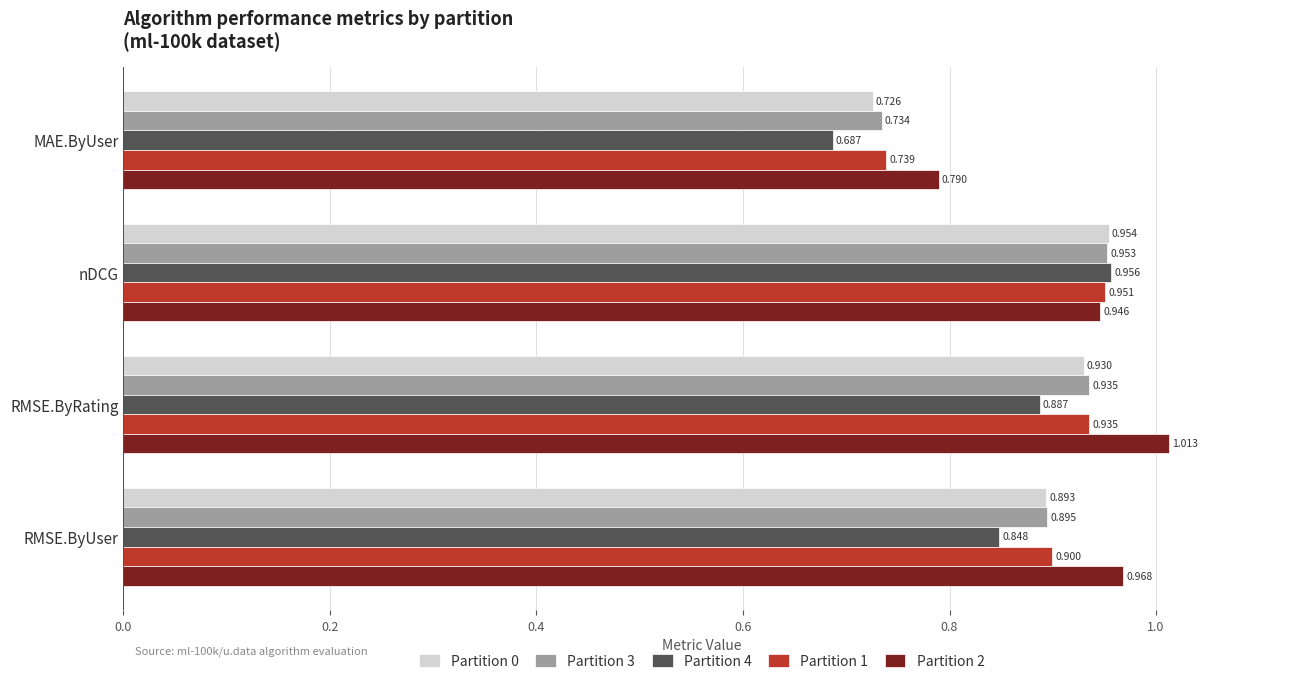

Rank the categories by Partition 1 value from lowest to highest.

MAE.ByUser, RMSE.ByUser, RMSE.ByRating, nDCG